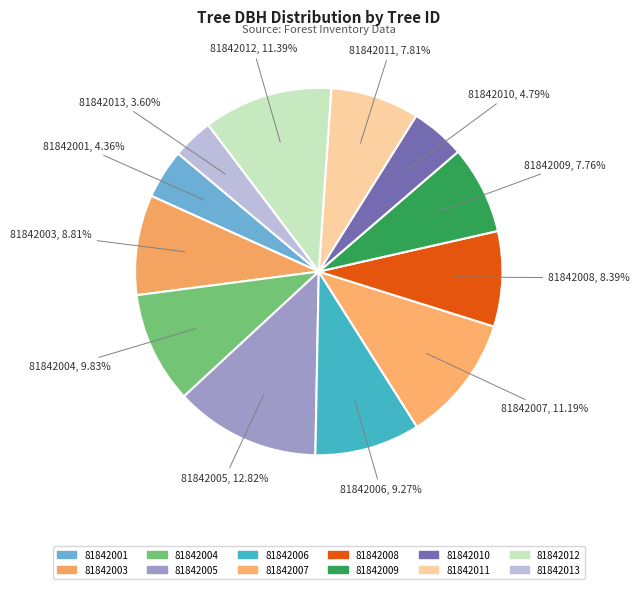

Is it true that 81842004 is 10% of the pie?

True